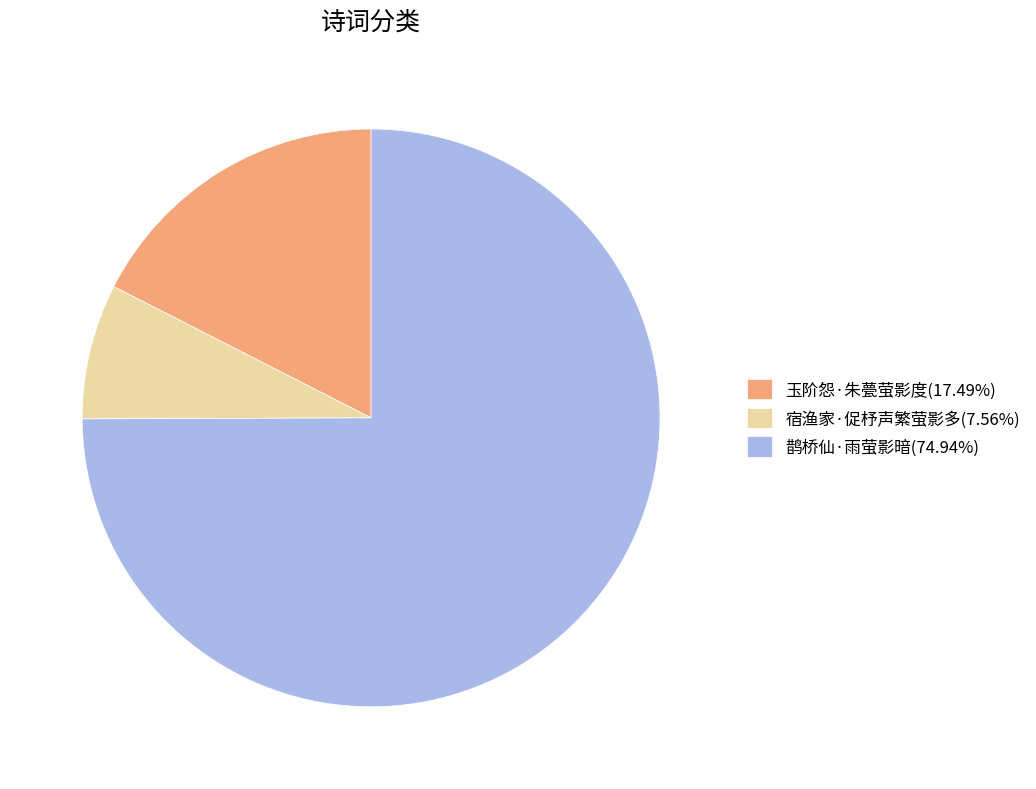

Is there any slice that represents more than half of the pie?

Yes